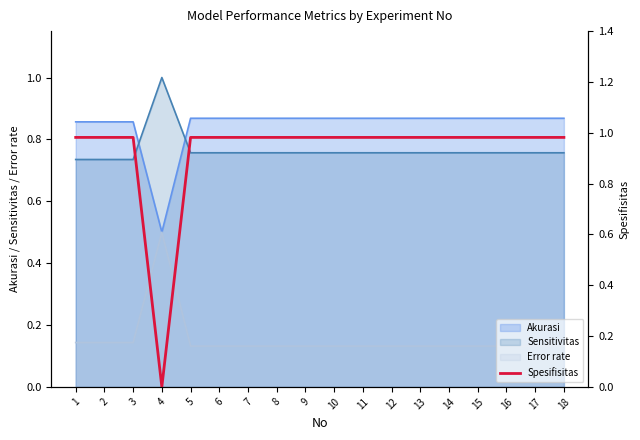

Is the value of Error rate at 9 greater than the value of Akurasi at 15?

No